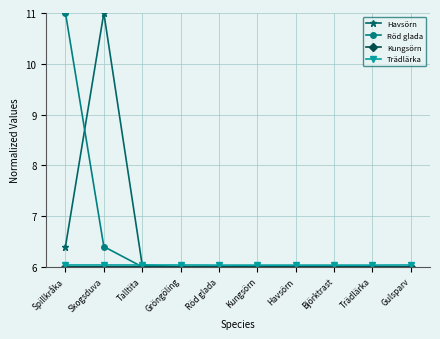

True or false: Röd glada has a value of 6.0 at Gulsparv.

True